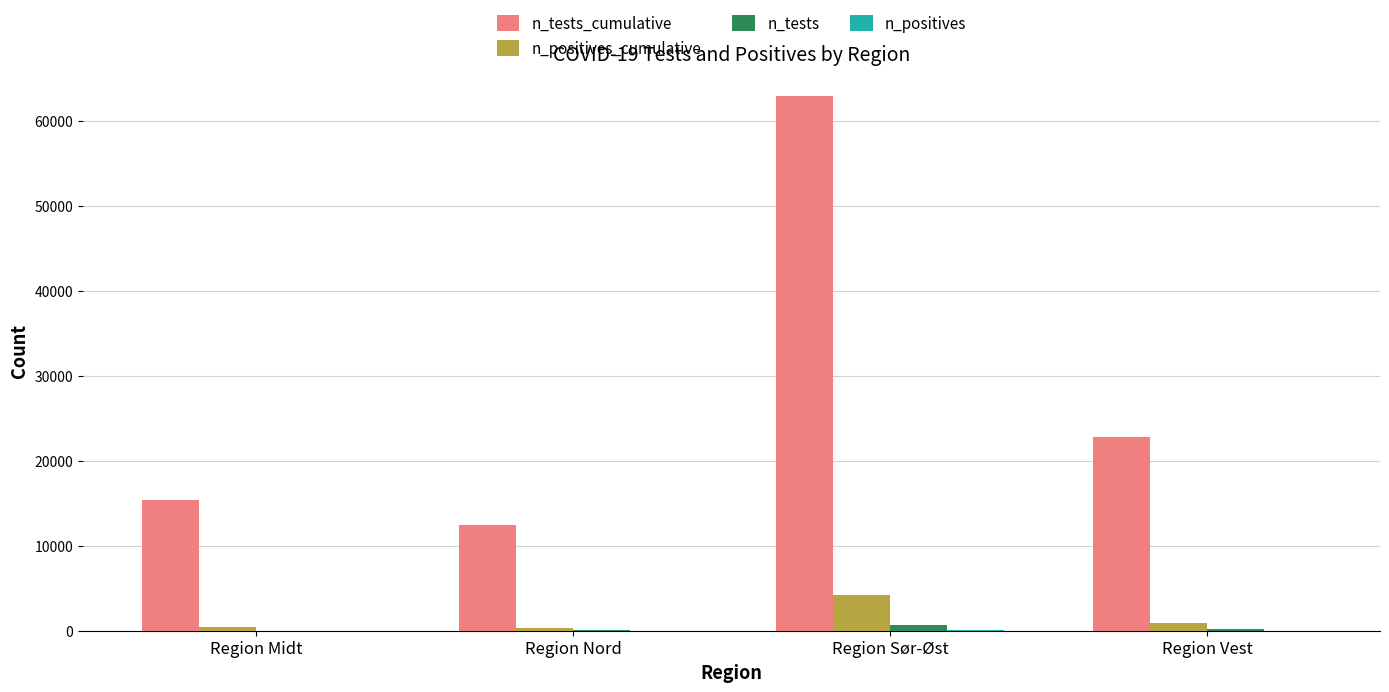

At which category is the sum across all series the highest?

Region Sør-Øst